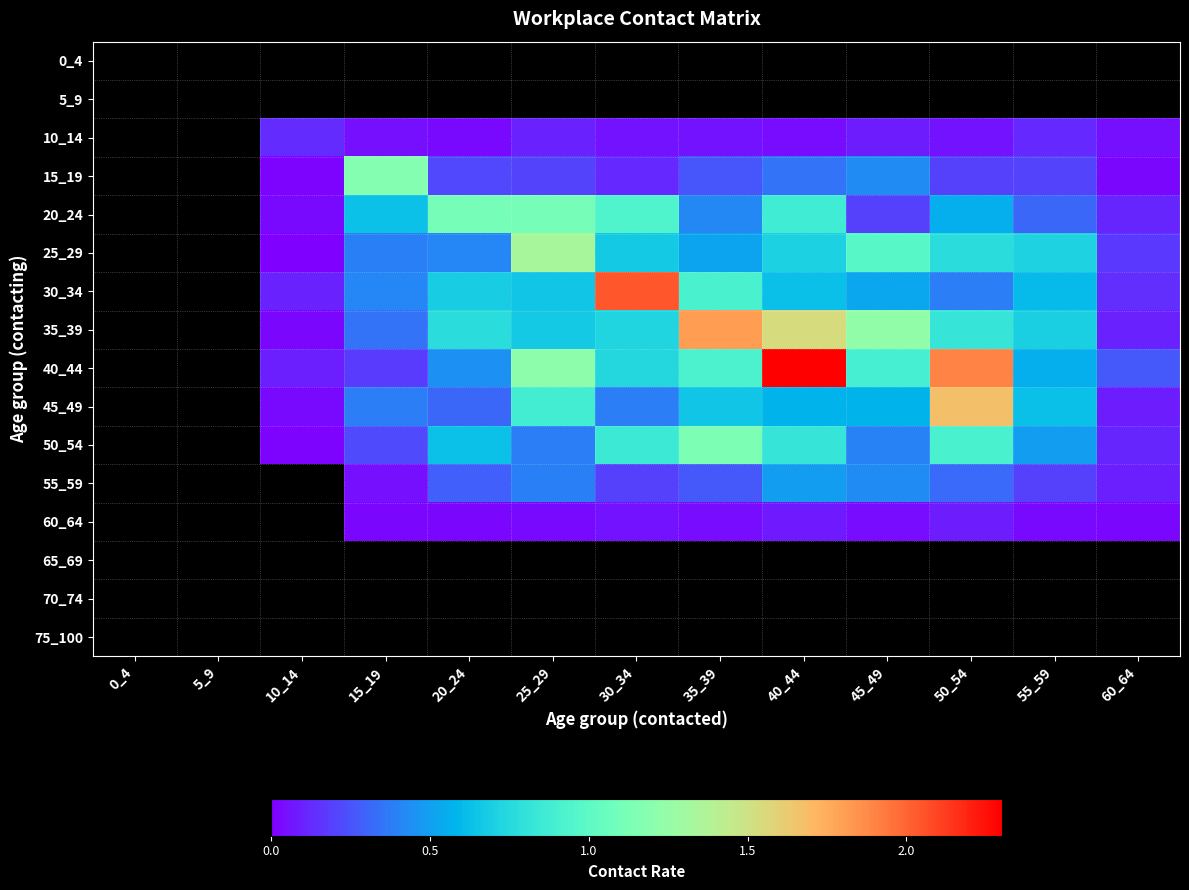

How many positive values does the 55_59 series have?

10